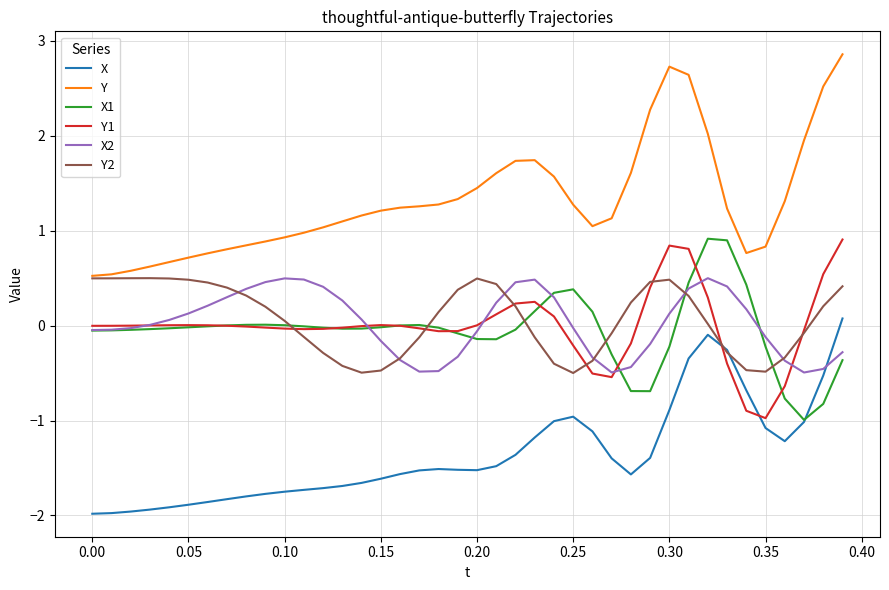

True or false: Y and Y1 intersect in this chart.

False